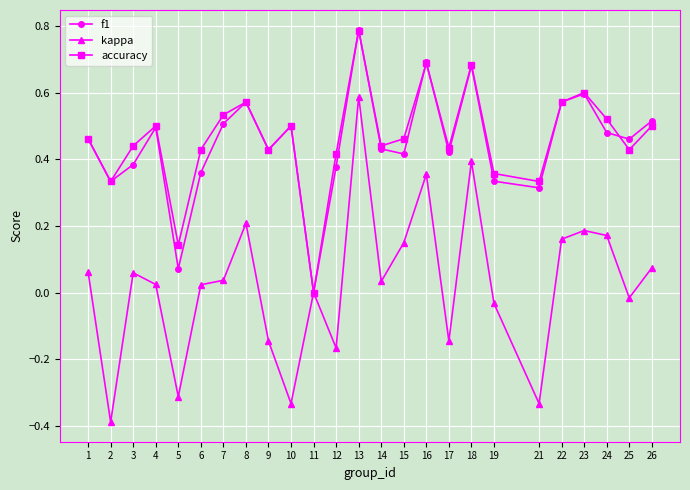

Is the value of kappa at 9 greater than the value of accuracy at 18?

No